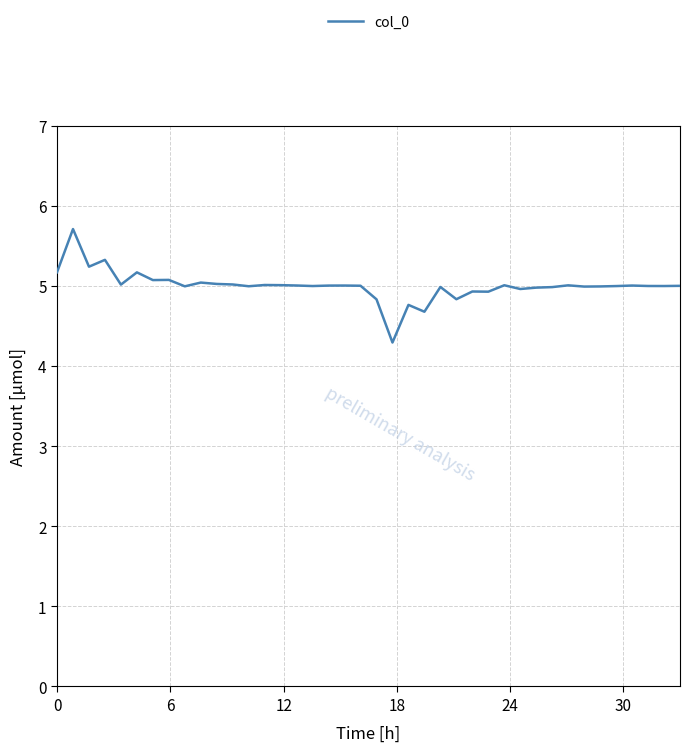

What is the average value?

5.0